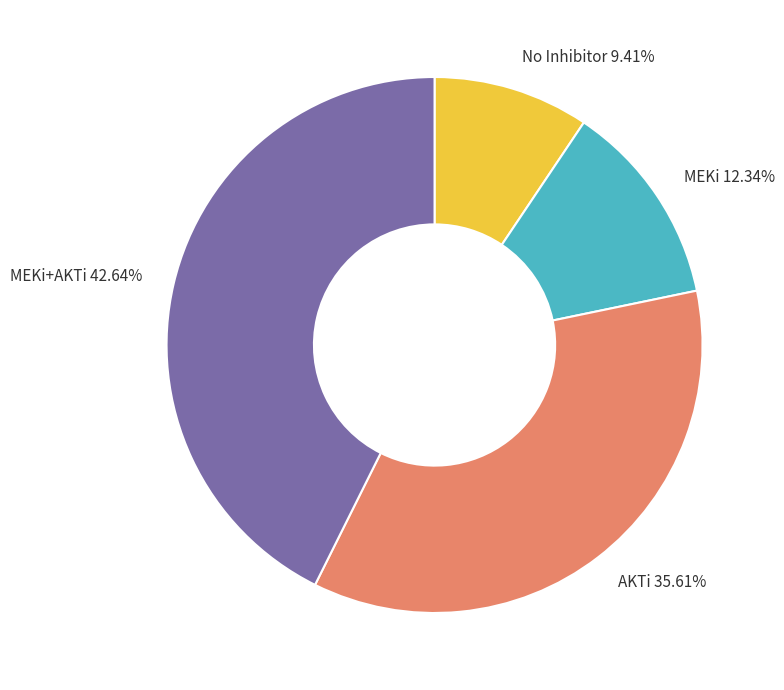

What is the smallest slice in the pie chart?

No Inhibitor